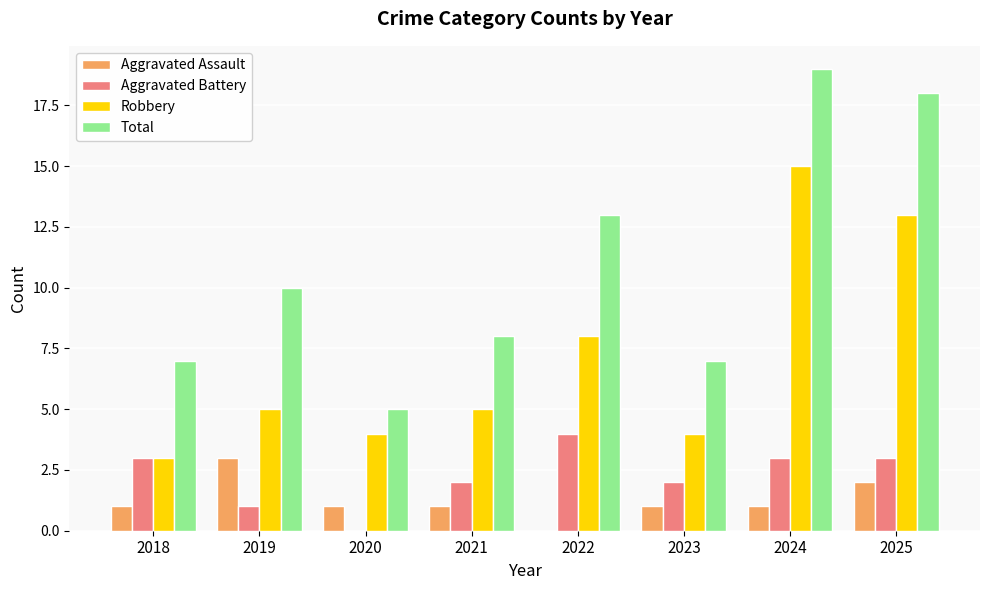

What is the approximate value of Robbery at 2024, to the nearest 10?

20